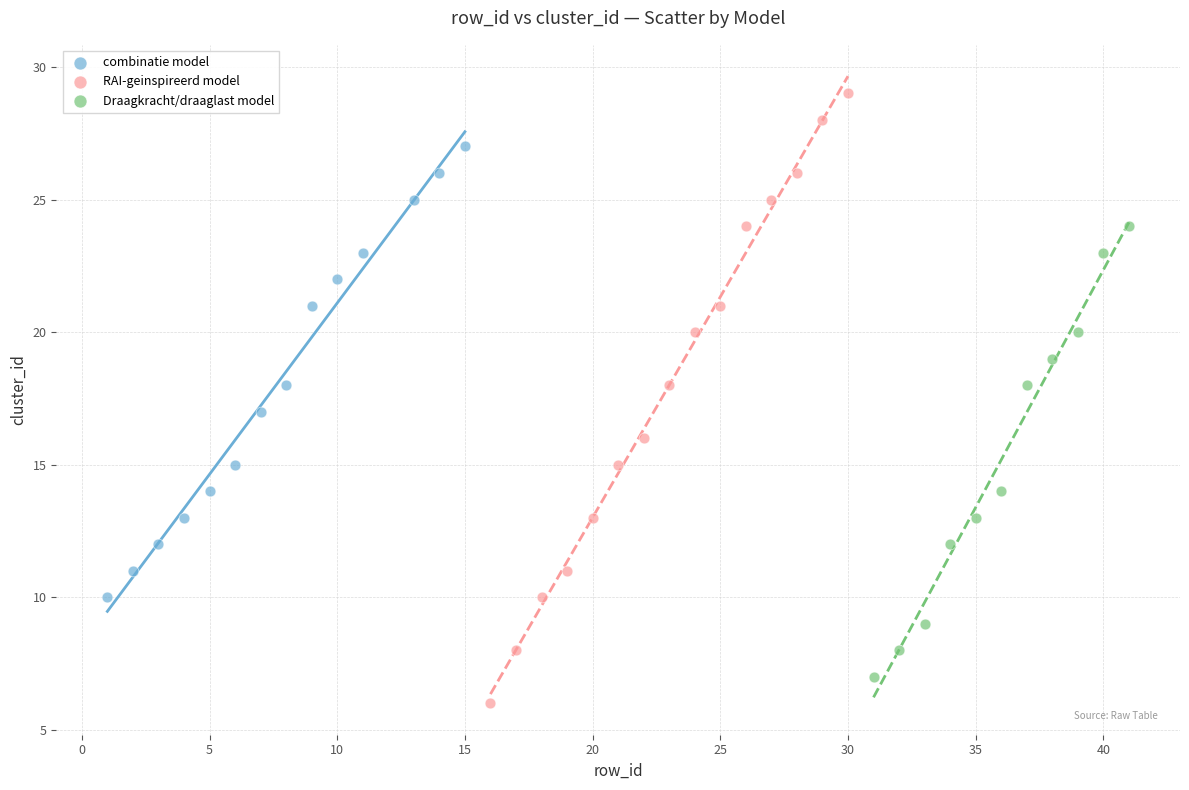

Which series reaches the maximum Y coordinate?

RAI-geinspireerd model